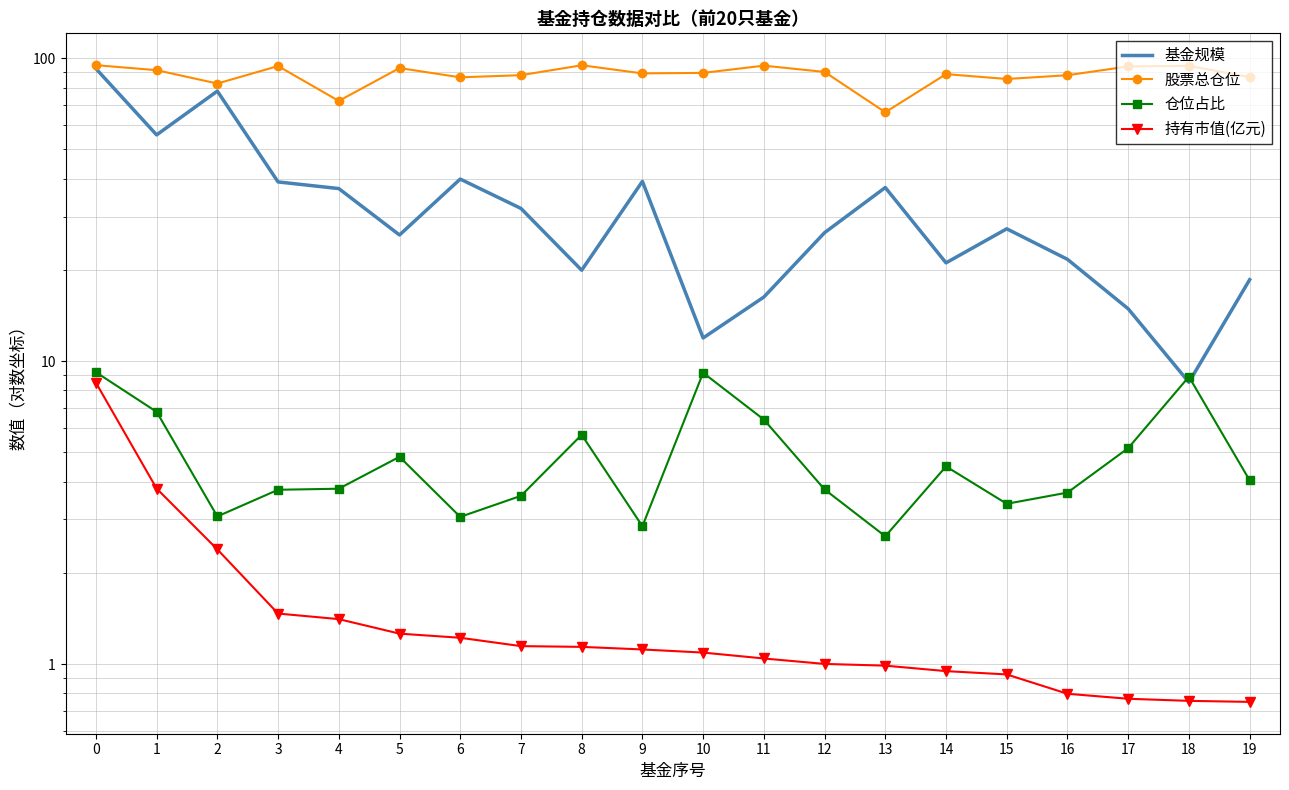

Does the chart have visible grid lines?

Yes